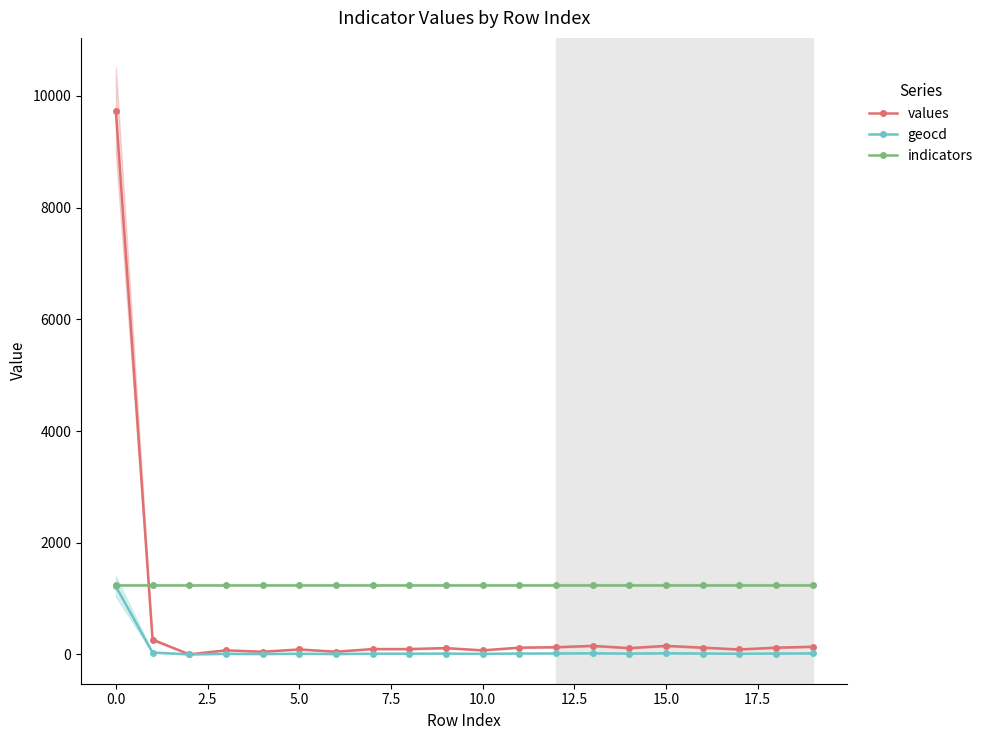

What is the difference between the highest and lowest values at 16?

1235